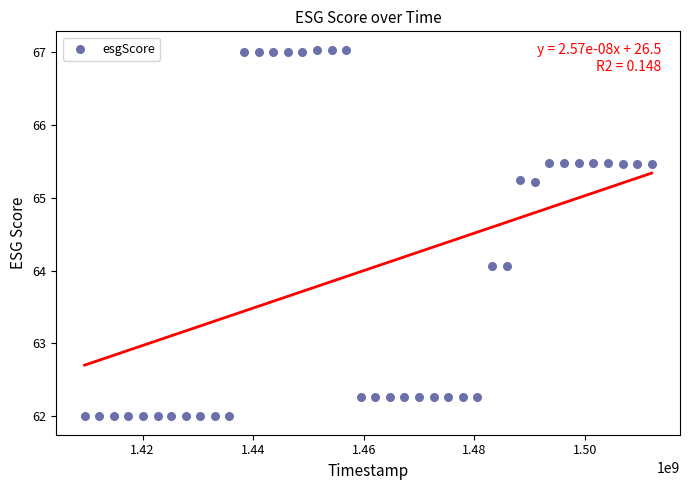

What is the range of Y values (max minus min)?

5.0